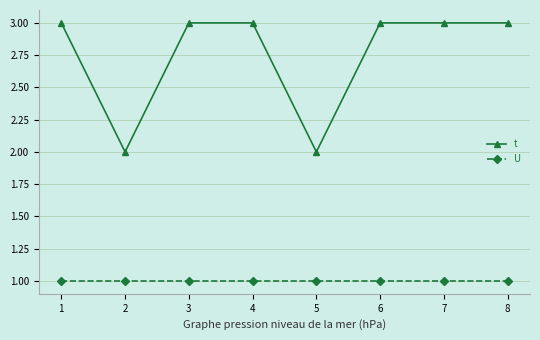

True or false: t has more than 2 points higher than both neighbors.

False